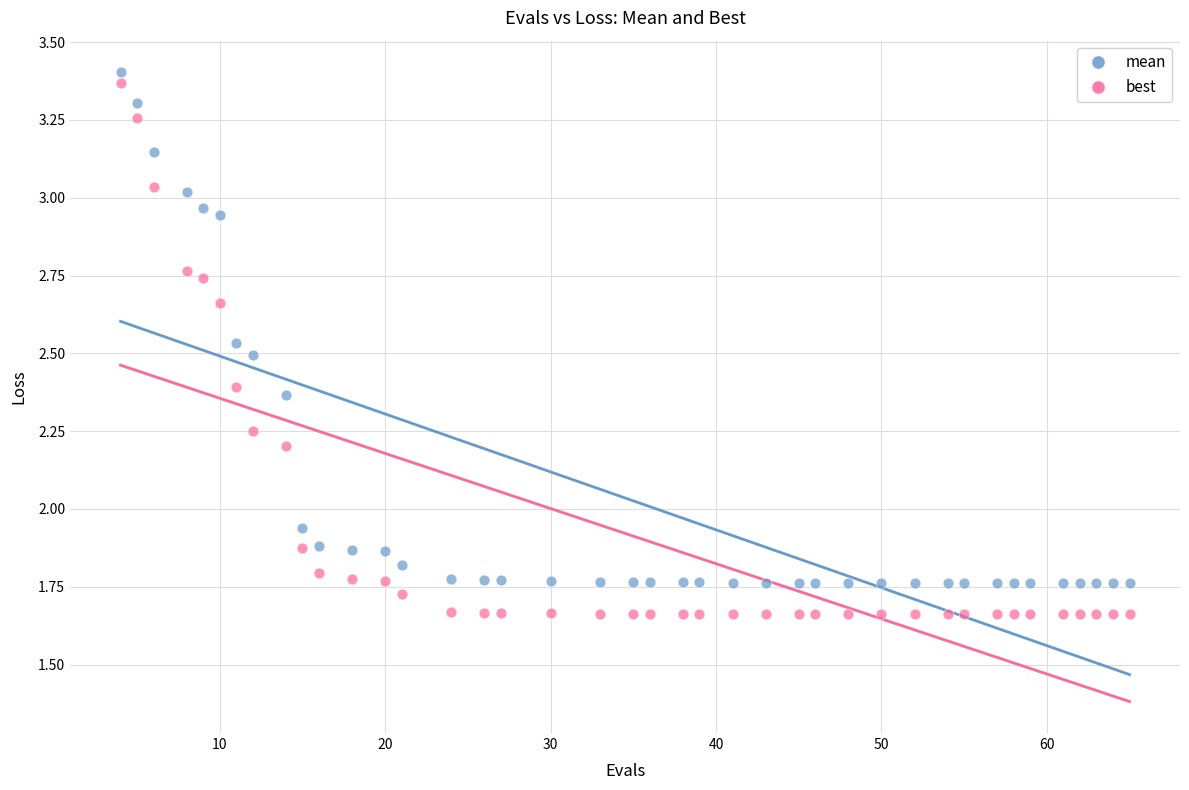

Across all data points, what is the range of X values (max minus min)?

61.0